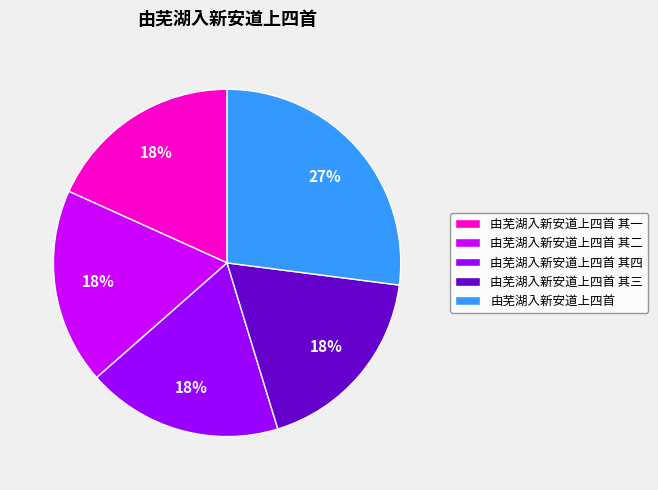

Is it true that 由芜湖入新安道上四首 is 27% of the pie?

True